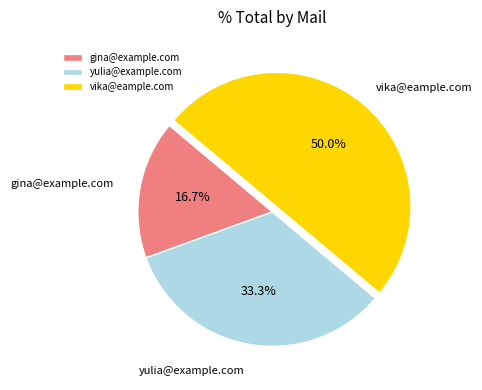

Count the number of slices in the pie.

3